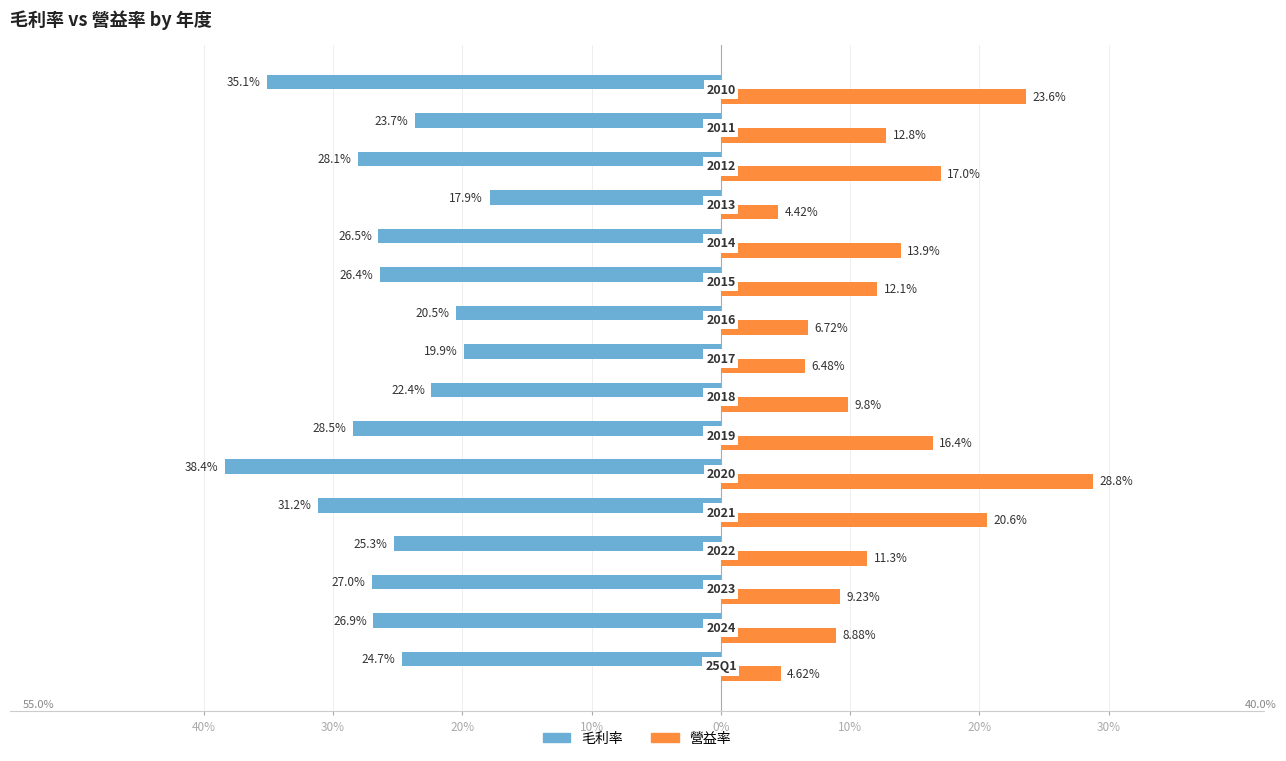

What are all the series names shown in the legend?

毛利率, 營益率